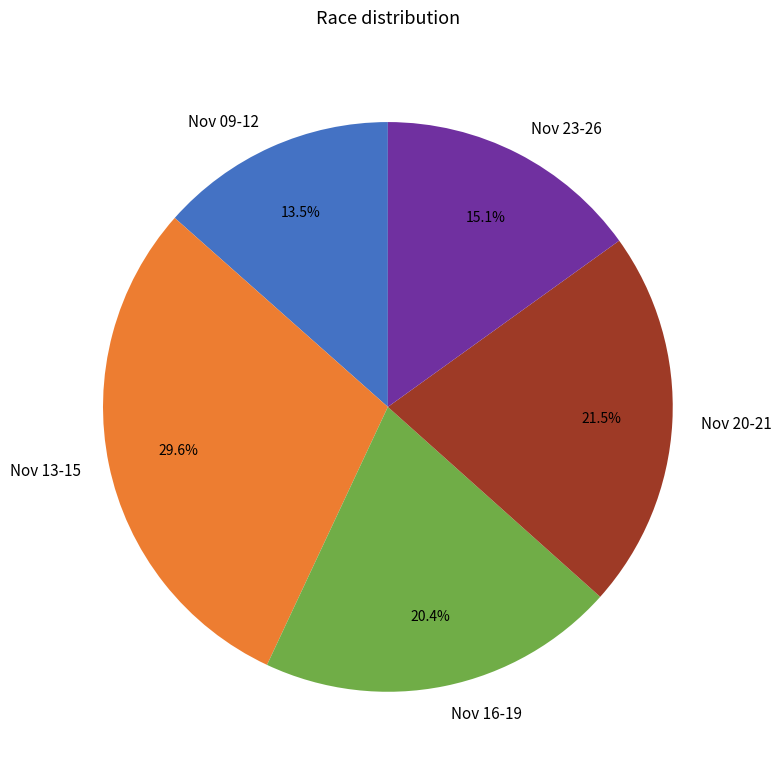

Between Nov 09-12 and Nov 20-21, which is larger?

Nov 20-21